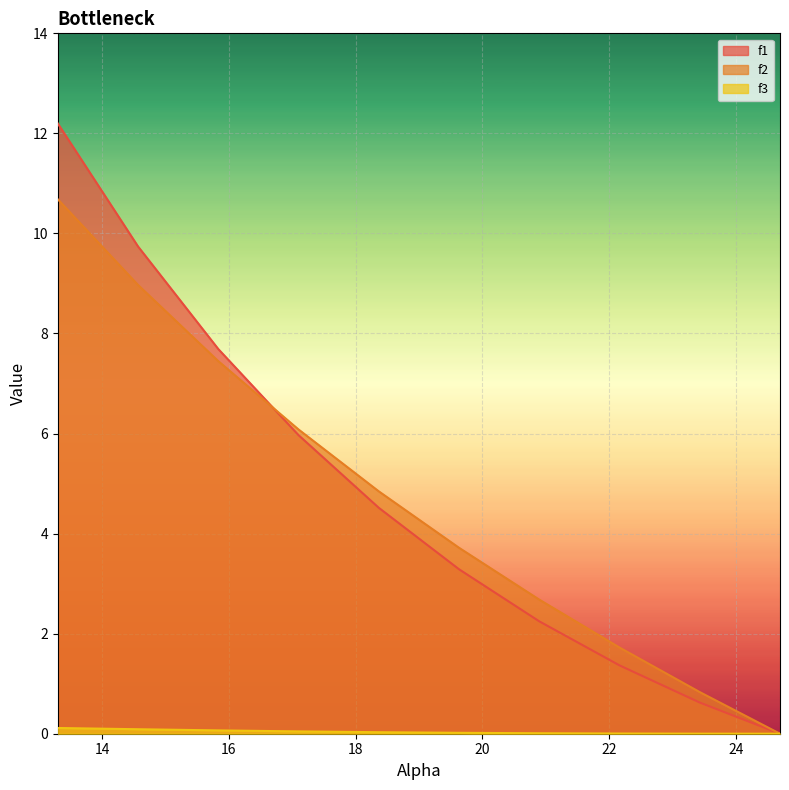

Which series has the widest spread of values?

f1